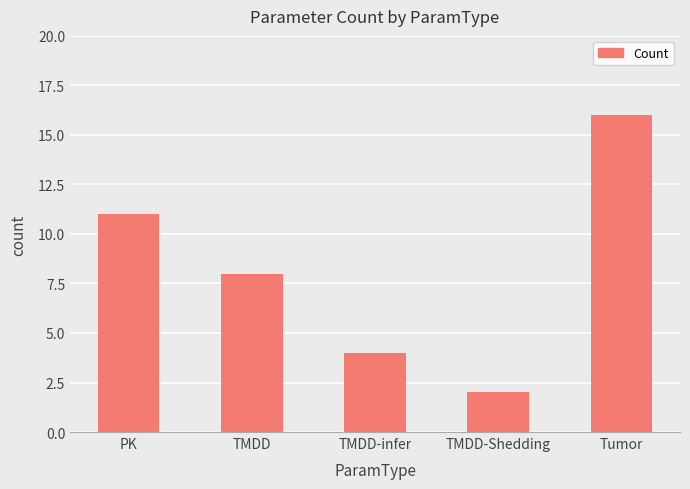

Which category has the highest value across all series?

Tumor